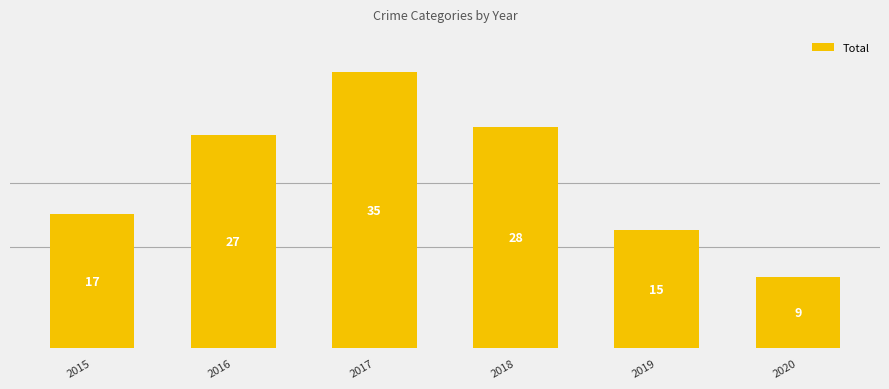

What is the value of the 5th bar from the left?

15